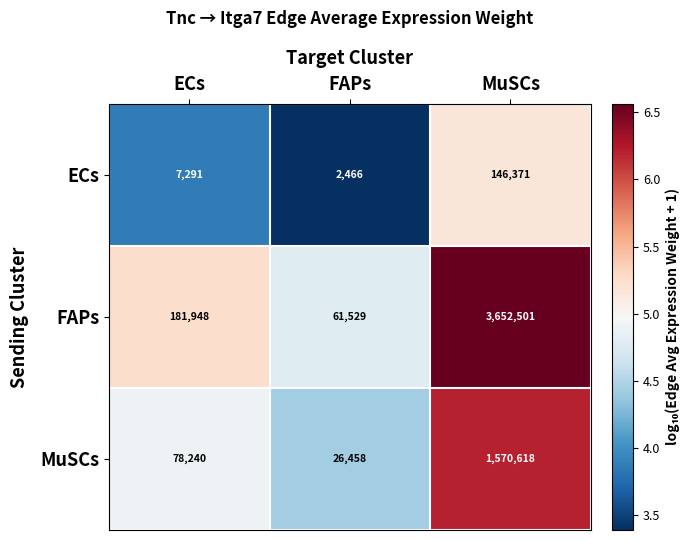

Read the MuSCs value at FAPs, to the nearest 100.

26500